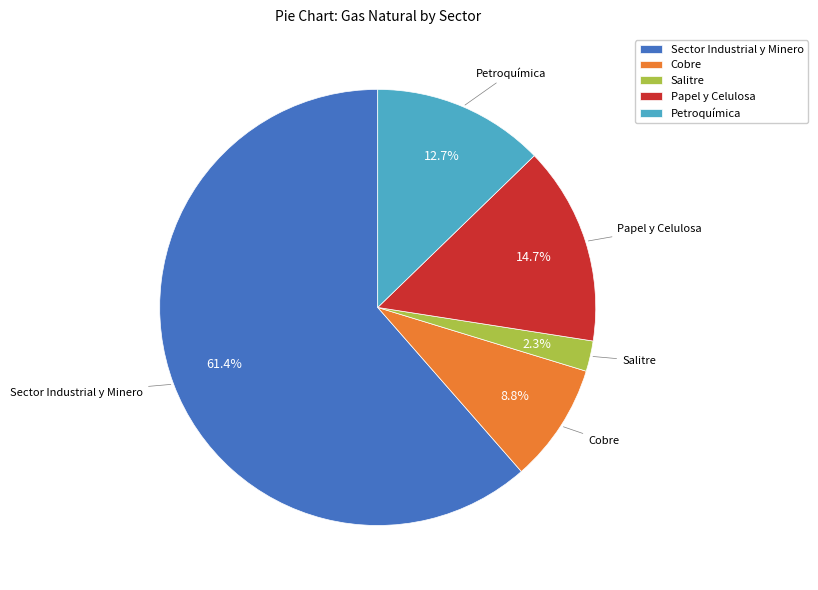

To the nearest percent, what is the average slice percentage?

20%